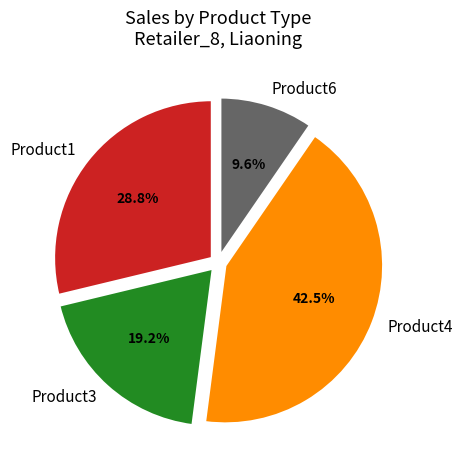

Which category has the biggest portion of the pie?

Product4